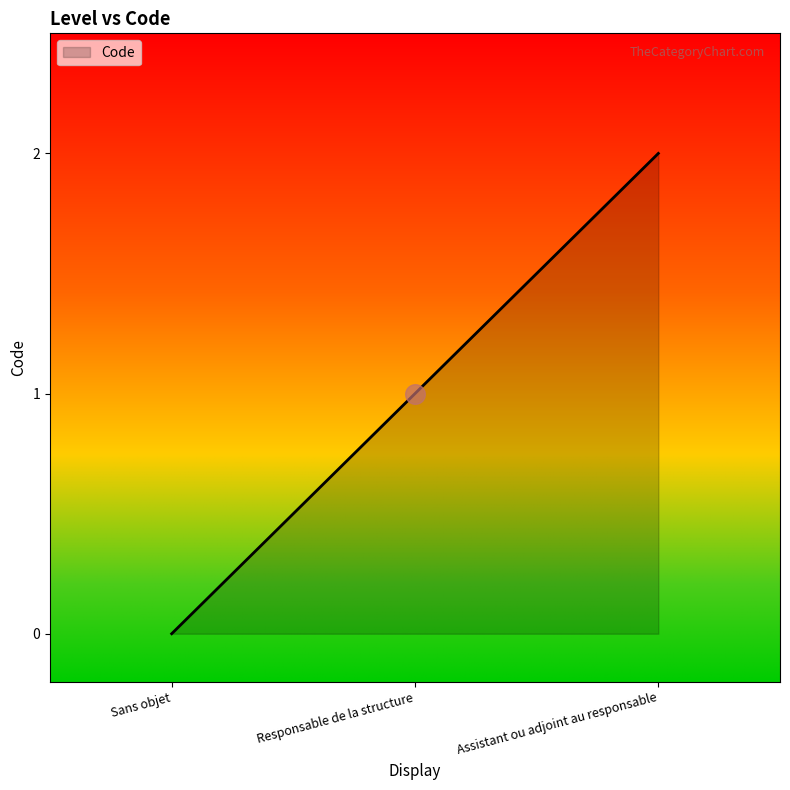

Which has a higher value, Assistant ou adjoint au responsable or Sans objet?

Assistant ou adjoint au responsable